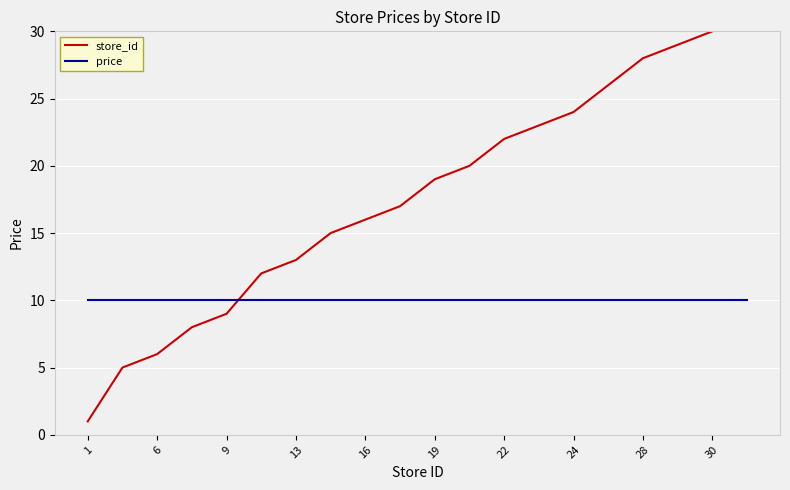

Which series ends up on top after the final intersection of price and store_id?

store_id